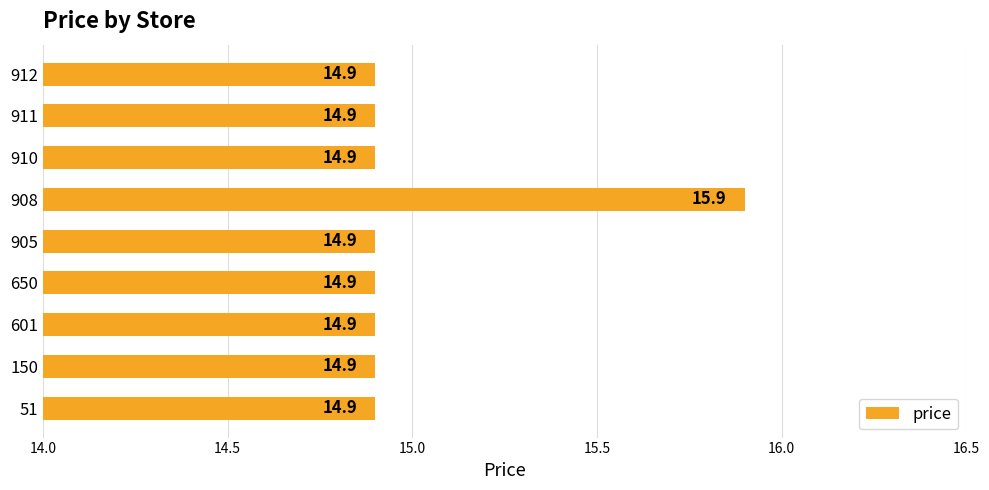

What is the maximum value shown in the chart?

15.9